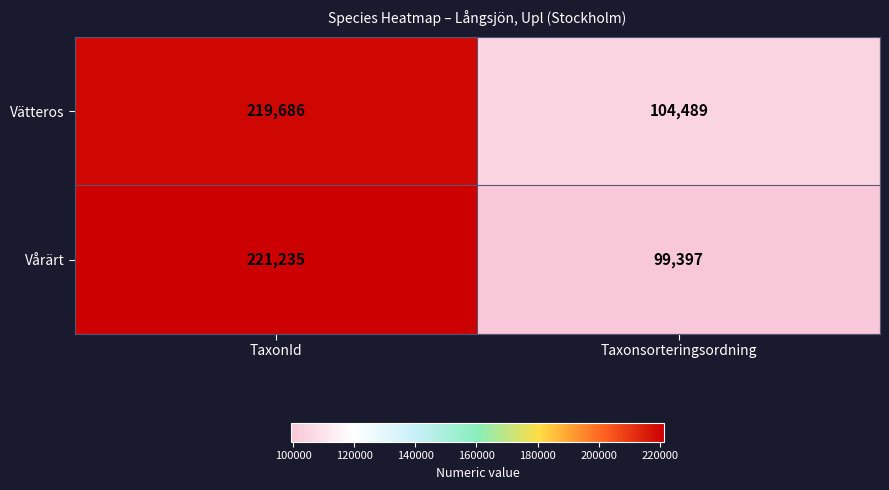

What is the average value of the Vätteros series?

162088